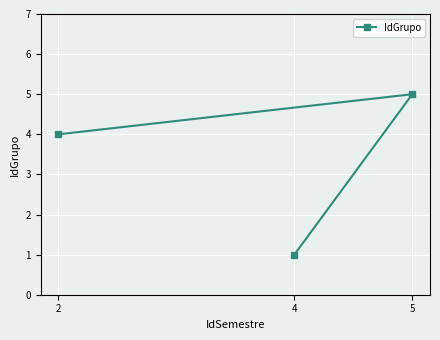

Reading left to right, list all the values displayed in this chart.

2=4	4=1	5=5